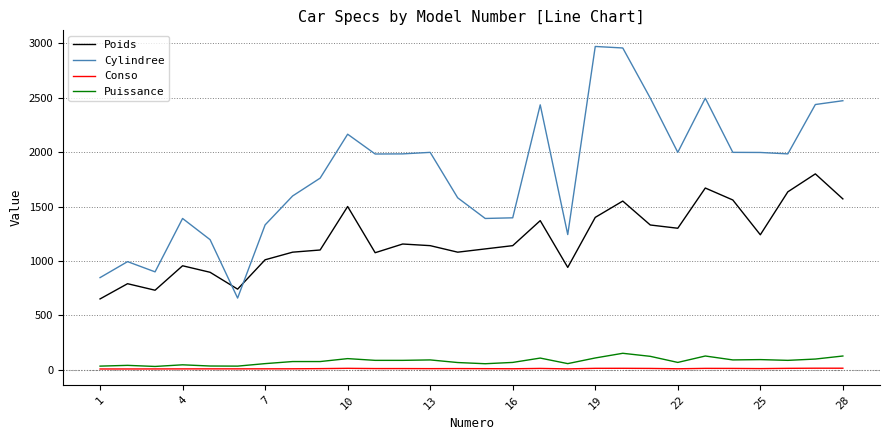

Which series has the widest spread of values?

Cylindree